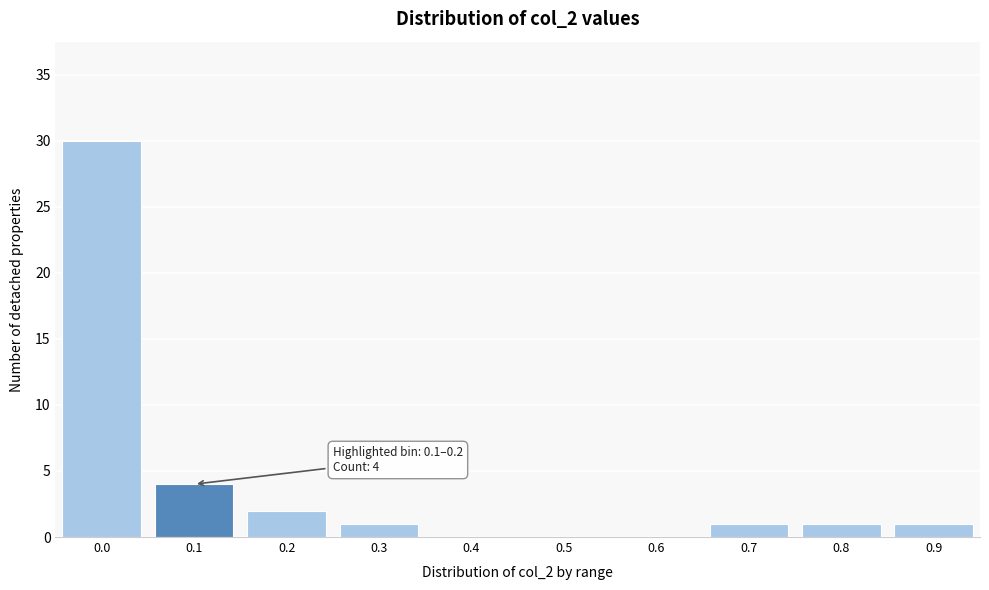

Reading right to left, list all the values displayed in this chart.

0.9=1	0.8=1	0.7=1	0.6=0	0.5=0	0.4=0	0.3=1	0.2=2	0.1=4	0.0=30